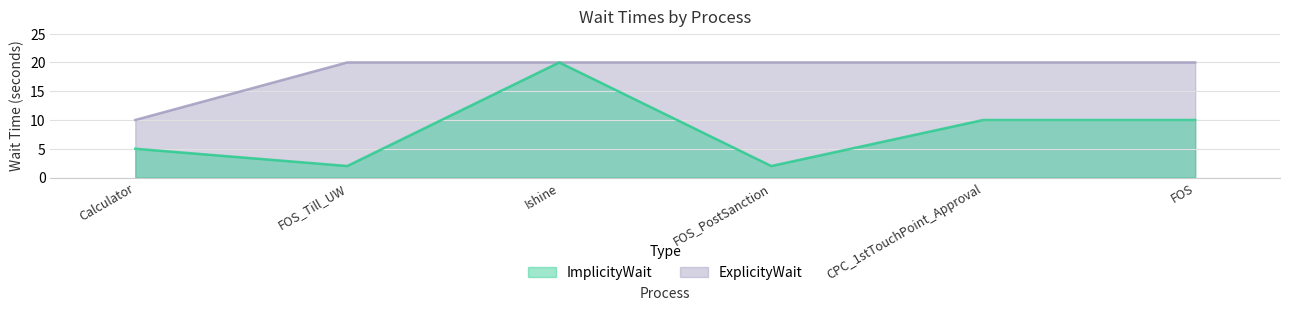

What is the label of the 2nd point from the left?

FOS_Till_UW